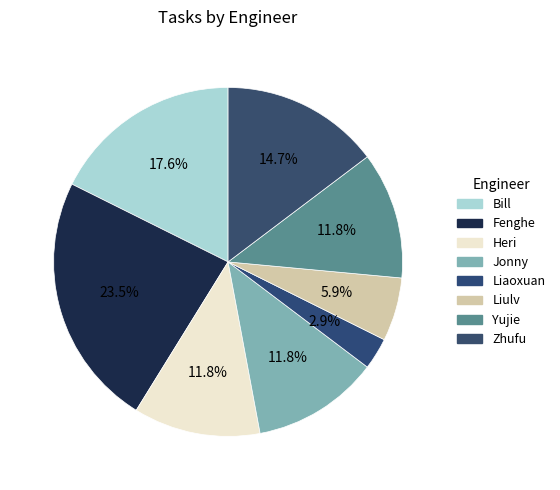

What is the ratio of the value at Yujie to the value at Bill?

0.7